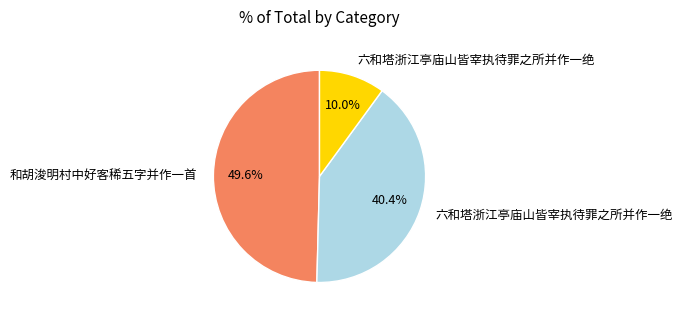

Is there a majority slice in this chart?

No